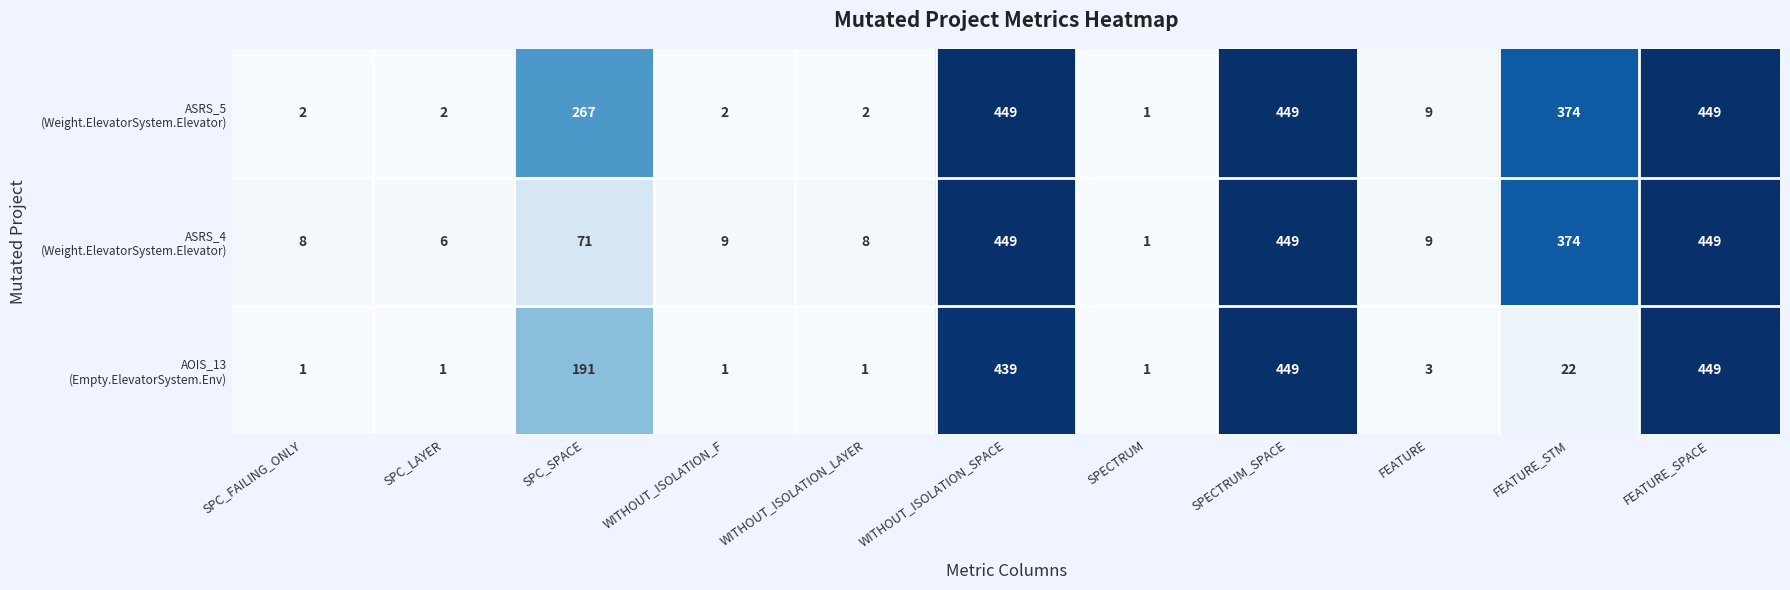

What is the greatest value displayed?

449